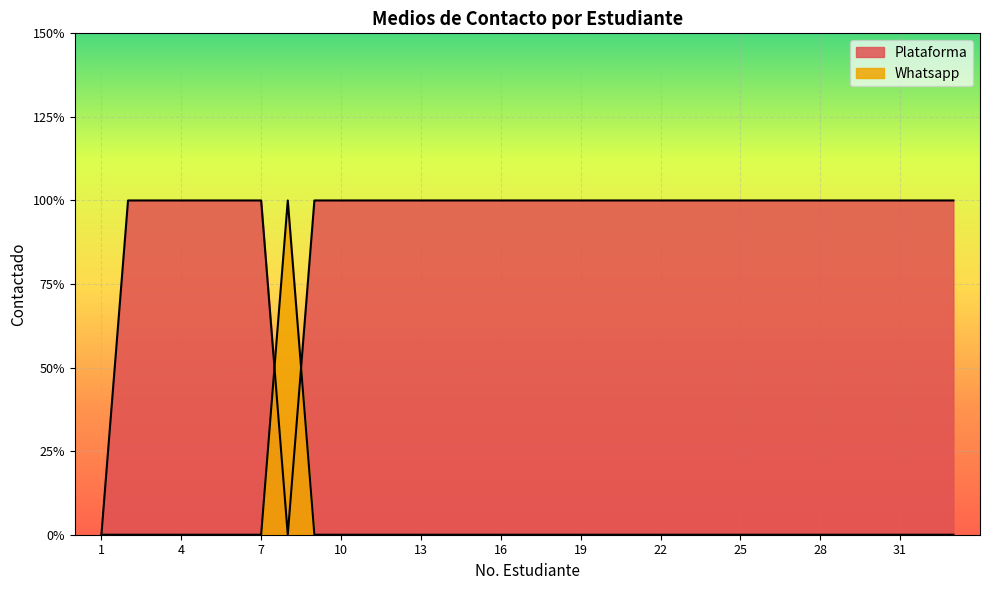

After their last crossing, which series has the higher values: Plataforma or Whatsapp?

Plataforma